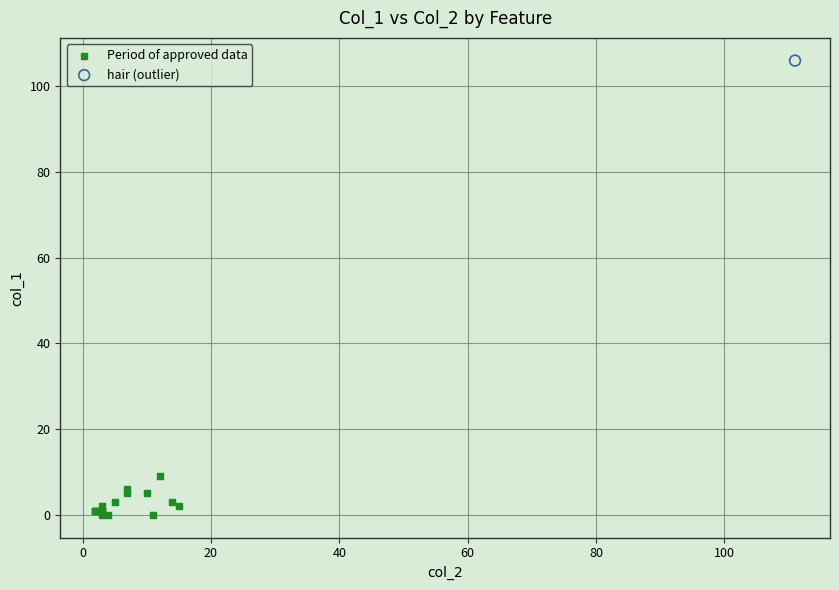

What are all the series names shown in the legend?

Period of approved data, hair (outlier)